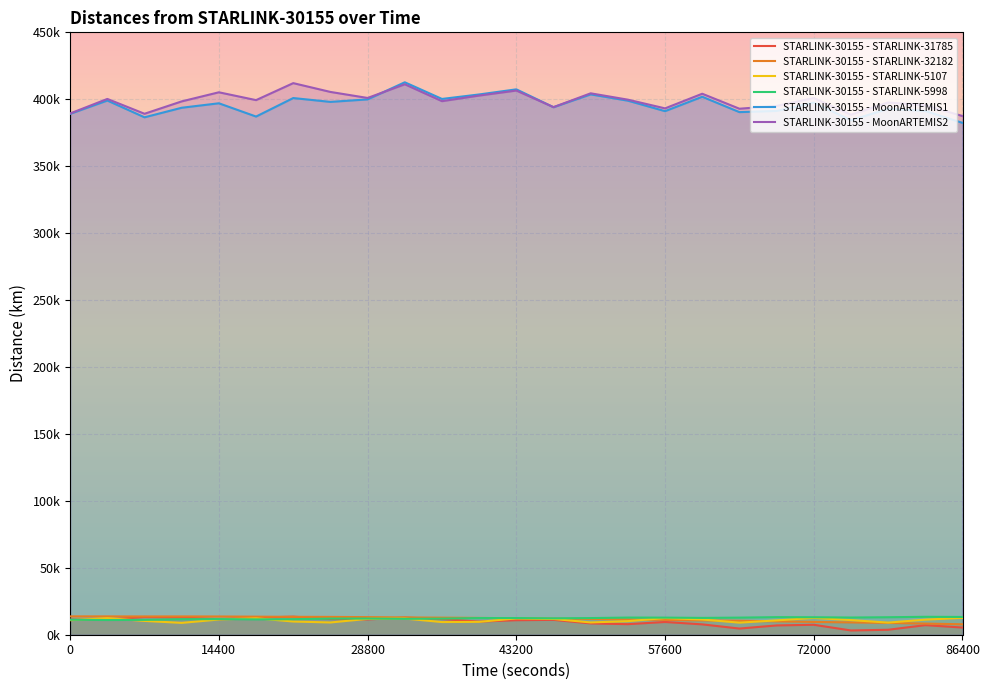

How many values in the STARLINK-30155 - STARLINK-32182 series exceed 12284?

13